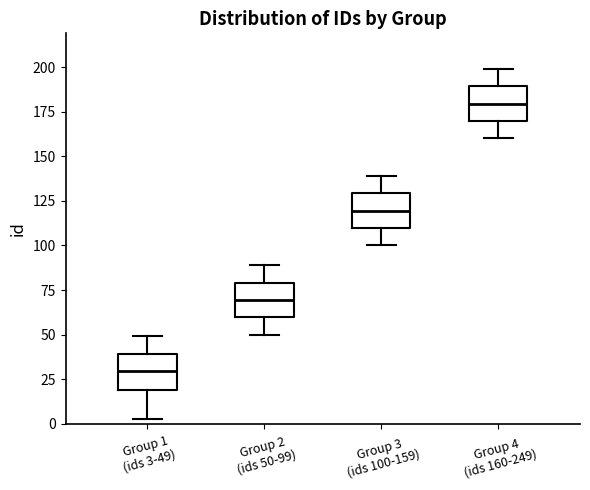

Where is the upper edge of the box for Group 4 (ids 160-249) on the y-axis? The values are not printed on the chart, so give them approximately, as read against the axis.

190